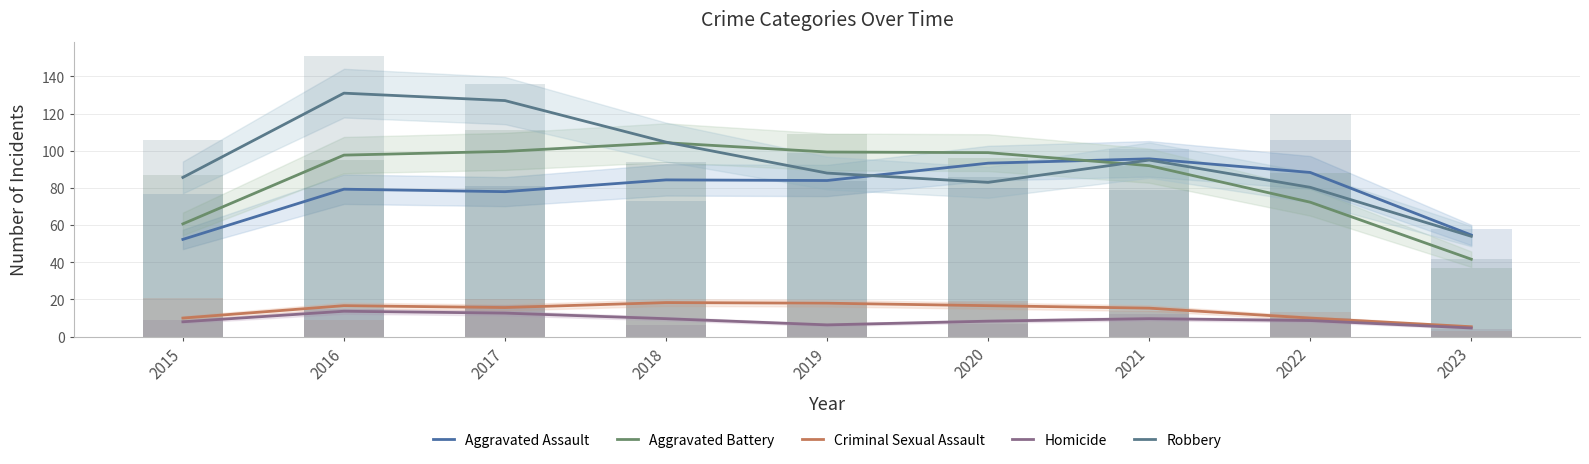

Reading left to right, what are all the values shown in this chart?

Aggravated Assault: 52.3	79.3	78.0	84.3	84.0	93.3	95.7	88.3	54.7
Aggravated Battery: 60.7	97.7	99.7	104.3	99.3	99.0	92.0	72.3	41.7
Criminal Sexual Assault: 10.0	16.7	15.7	18.3	18.0	16.7	15.3	10.0	5.3
Homicide: 8.0	13.7	12.7	9.7	6.3	8.3	9.7	8.7	4.7
Robbery: 85.7	131.0	127.0	104.7	88.0	83.0	95.0	80.3	54.0